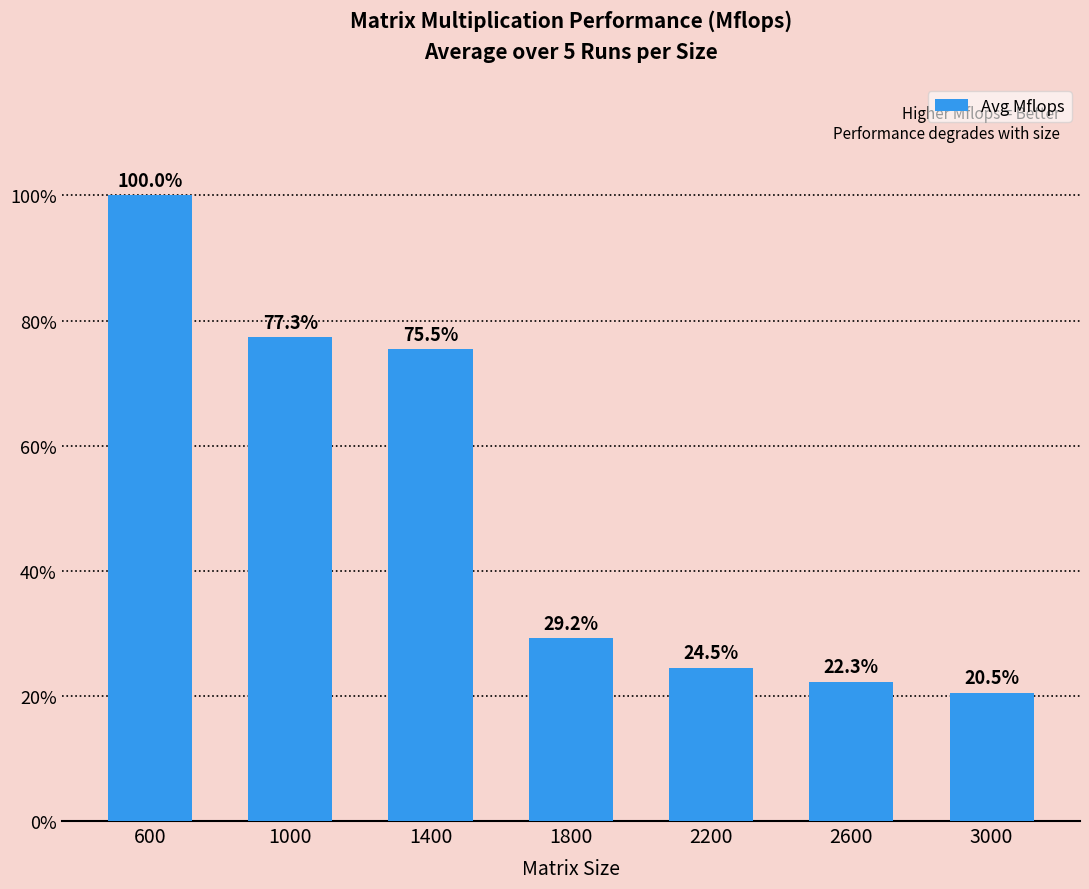

Are the bars horizontal?

No